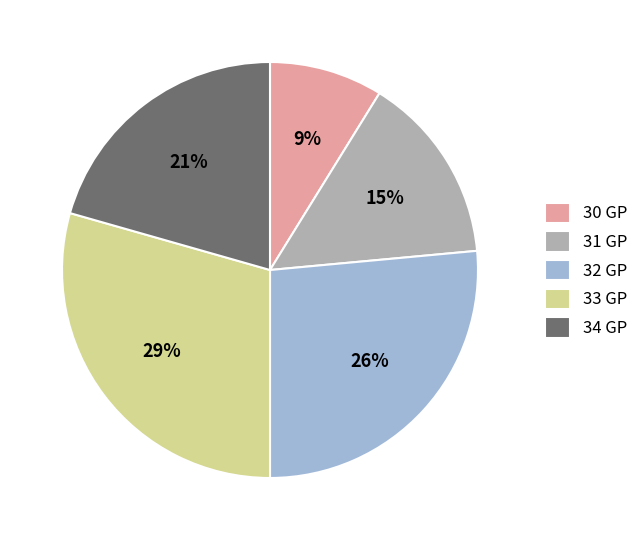

How many segments does this pie chart have?

5